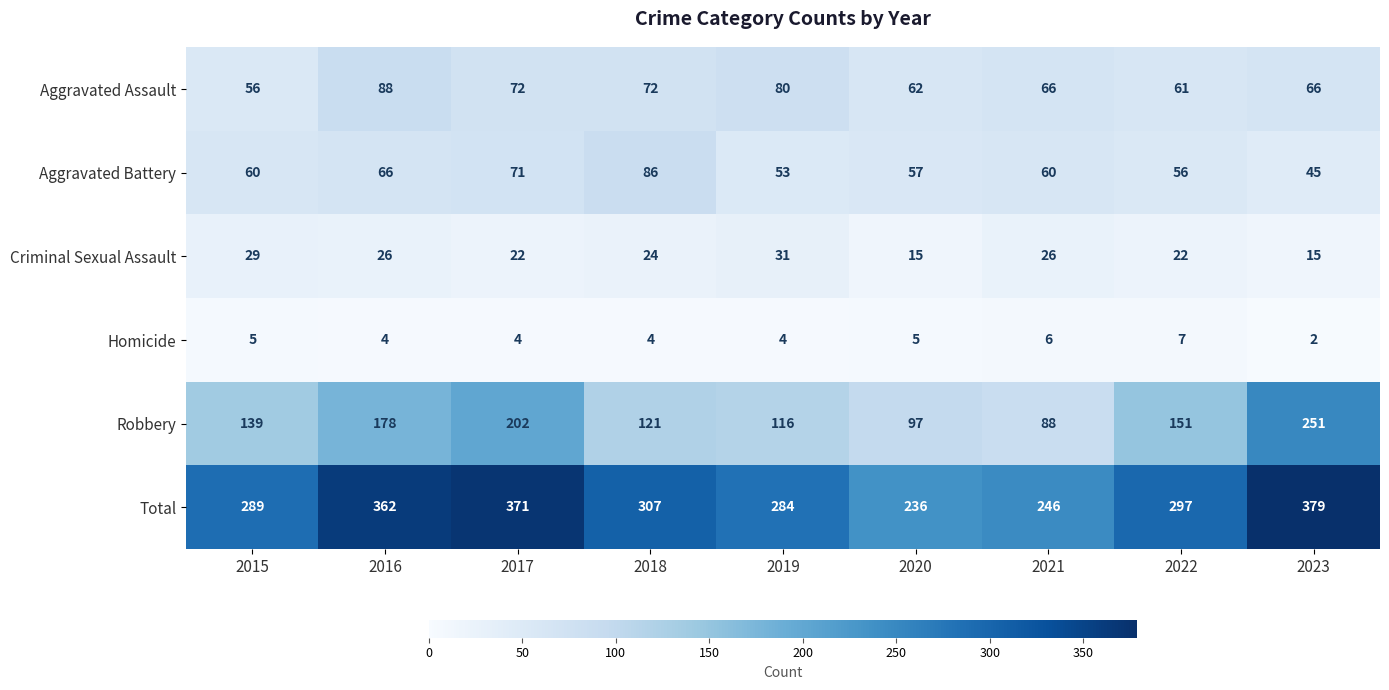

What is the difference between the maximum and minimum values in the Aggravated Assault series?

32